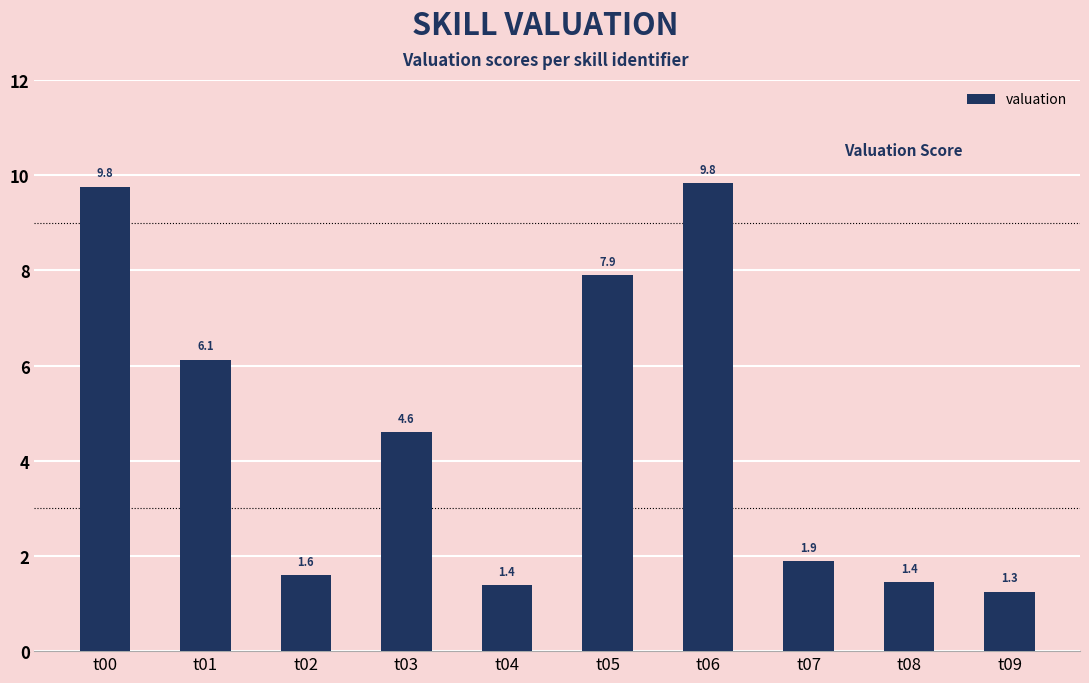

What is the difference between the maximum and second lowest values?

8.4